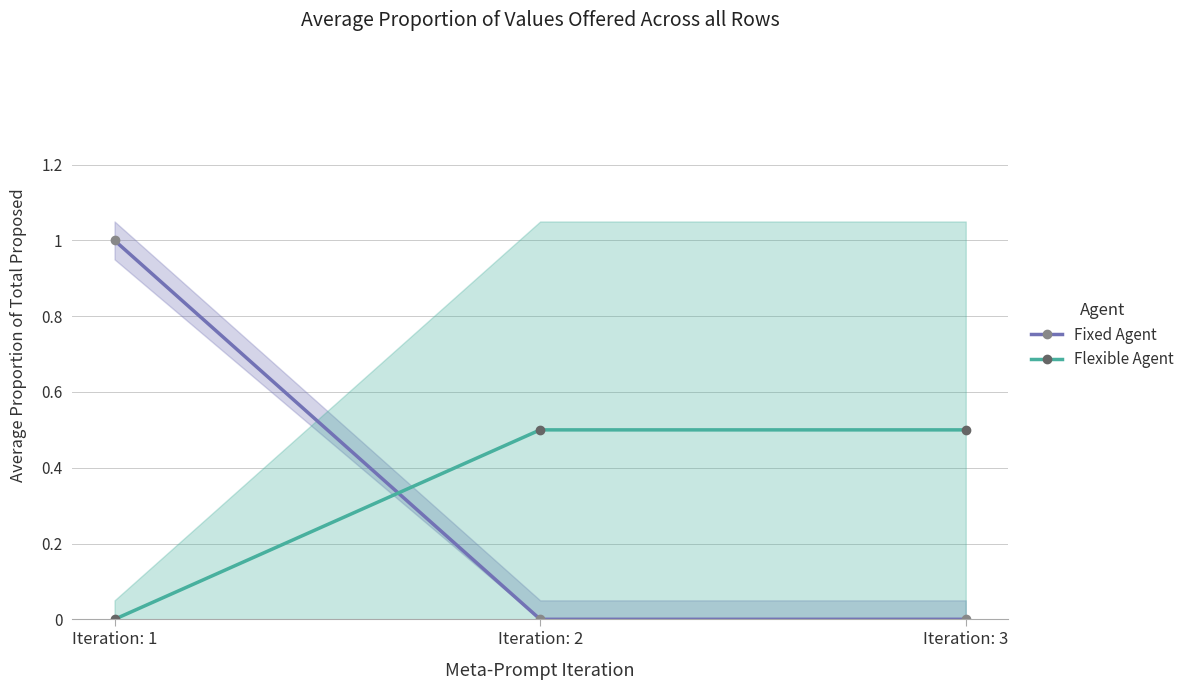

What is the greatest value displayed?

1.0